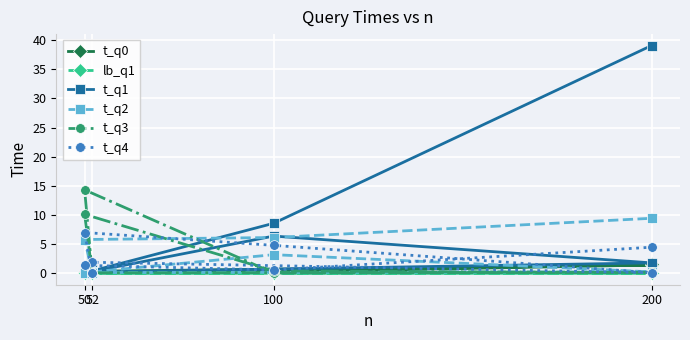

The lb_q1 series shows 0.0 at 100. True or false?

False